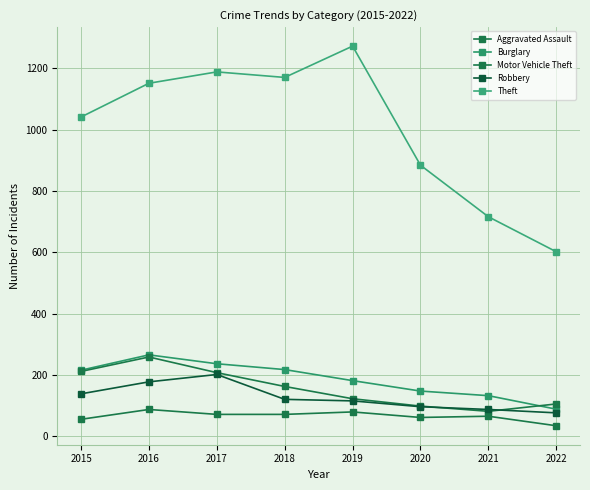

What is the minimum value shown in the chart?

35